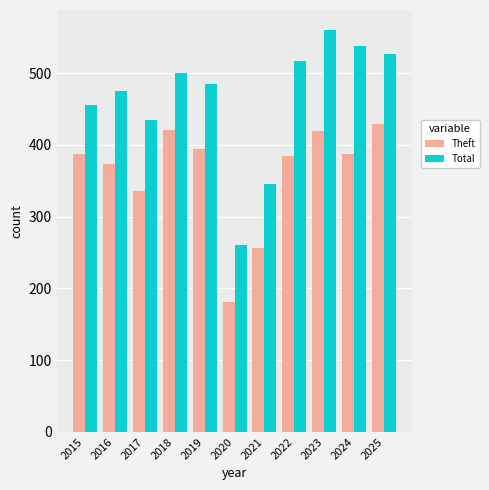

The Theft series shows 686 at 2025. True or false?

False